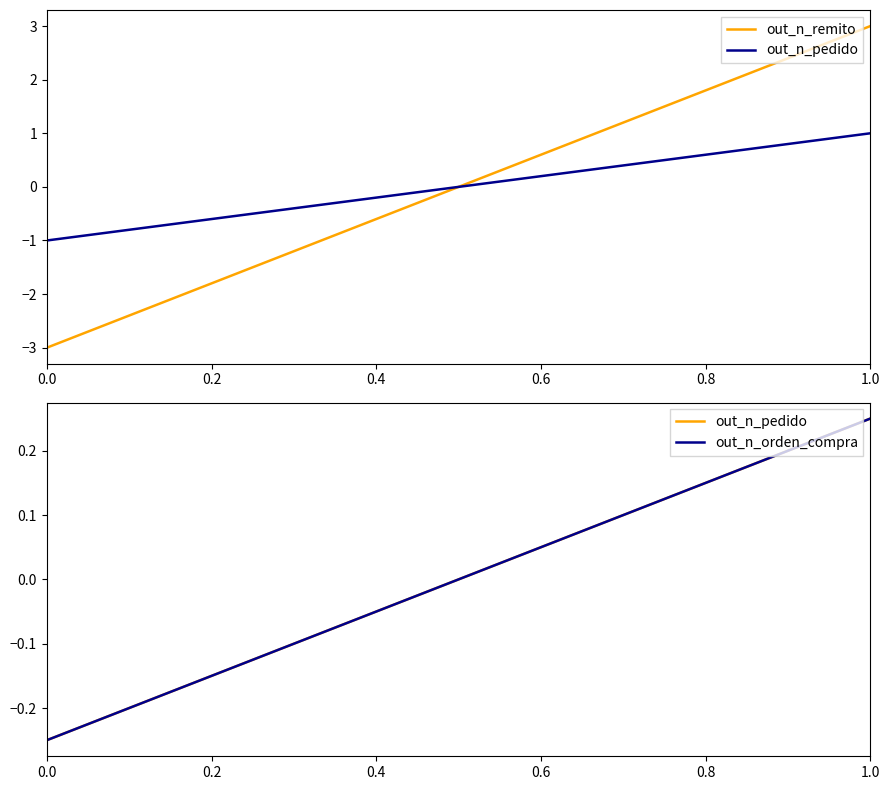

List the series in order of their peak value, highest first.

out_n_remito, out_n_pedido, out_n_orden_compra